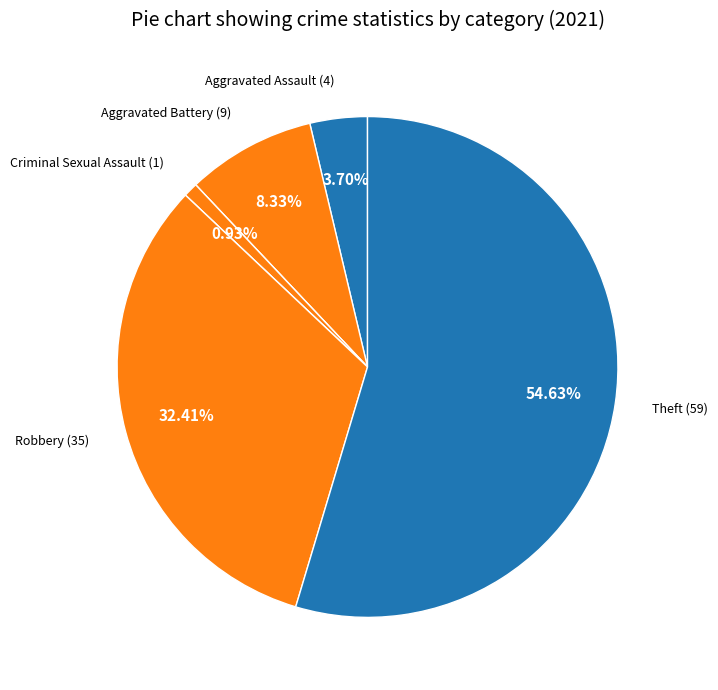

Count the number of slices in the pie.

7